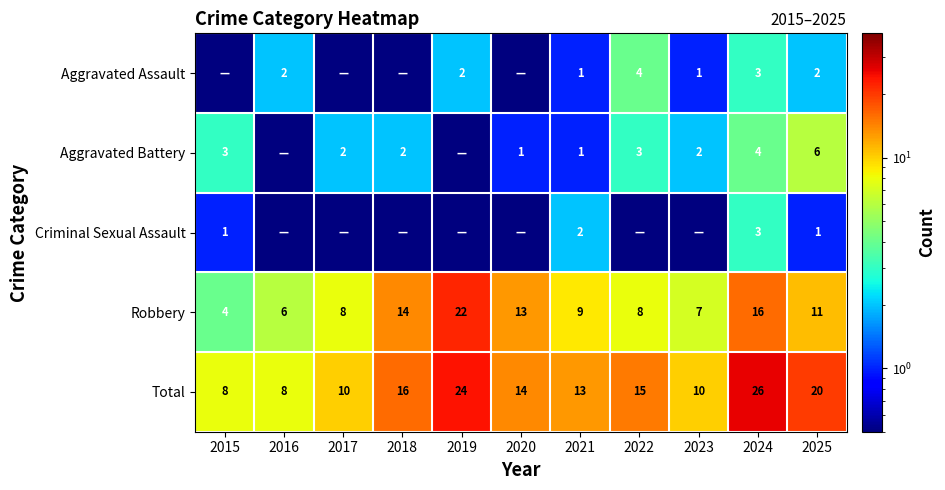

At how many categories does at least one series exceed 3?

11